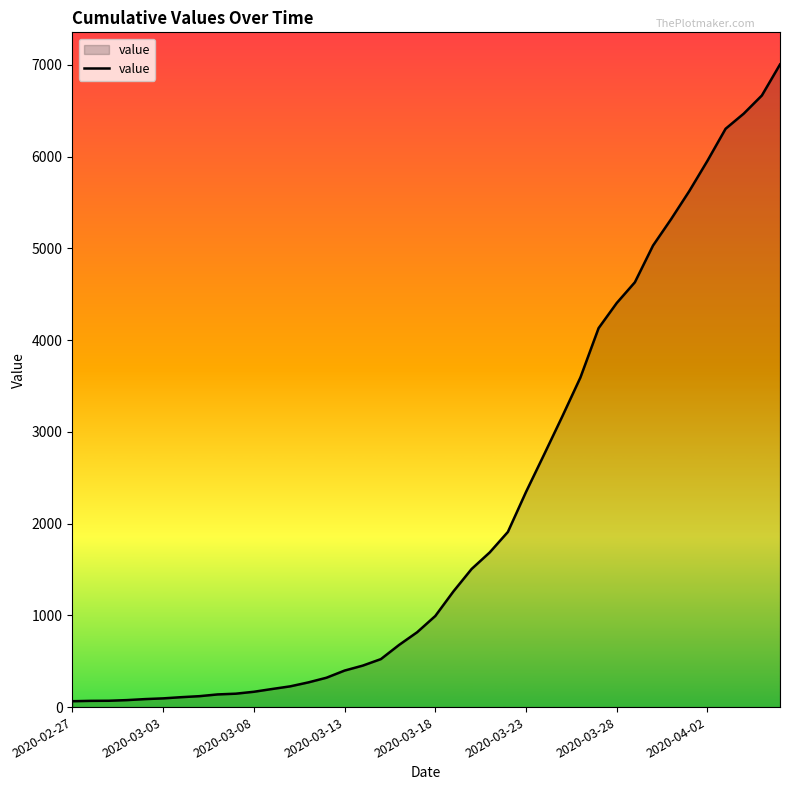

What is the difference between the maximum and minimum values?

6940